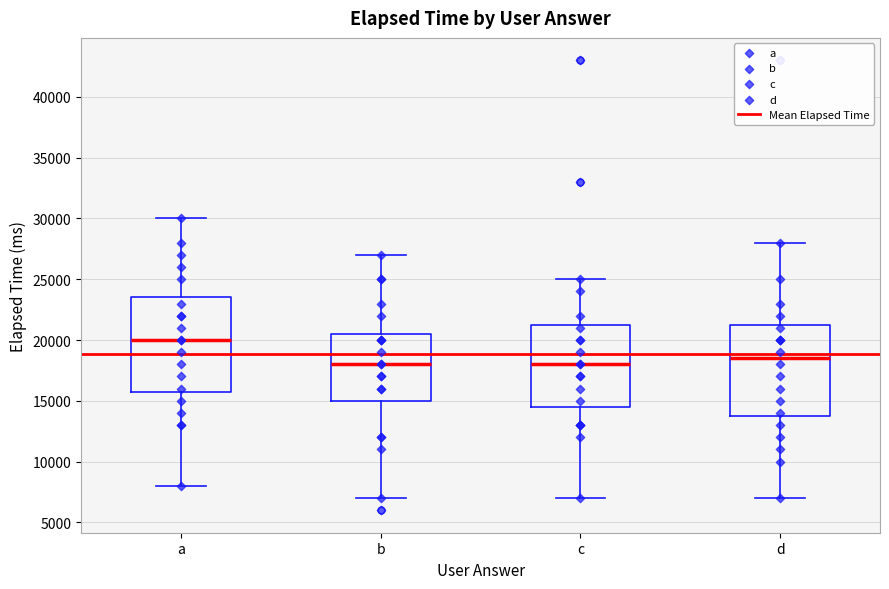

Reading left to right, read every box against the y-axis: the position of its median line, the range the box covers, and the ends of its whiskers. The values are not printed on the chart, so give them approximately, as read against the axis.

a: median 20000, box 16000 to 23500, whiskers 8000 to 30000
b: median 18000, box 15000 to 20500, whiskers 7000 to 27000
c: median 18000, box 14500 to 21500, whiskers 7000 to 25000
d: median 18500, box 14000 to 21500, whiskers 7000 to 28000